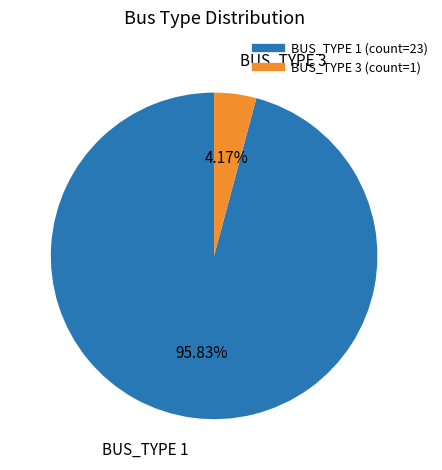

What is the majority slice?

BUS_TYPE 1